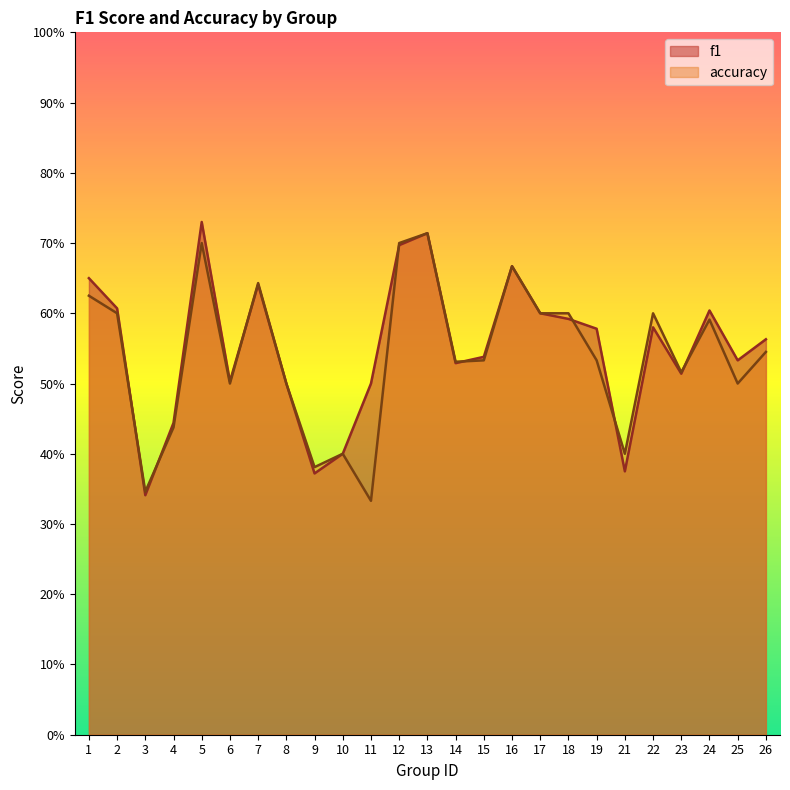

At 13, list the series in order from largest to smallest.

f1, accuracy